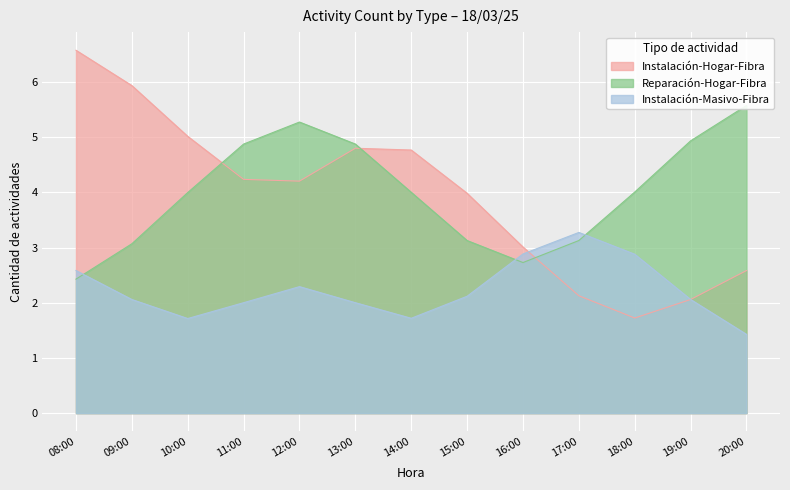

Rank the categories by Reparación-Hogar-Fibra value from lowest to highest.

18/03/25 08:00, 18/03/25 16:00, 18/03/25 09:00, 18/03/25 15:00, 18/03/25 17:00, 18/03/25 10:00, 18/03/25 14:00, 18/03/25 18:00, 18/03/25 11:00, 18/03/25 13:00, 18/03/25 19:00, 18/03/25 12:00, 18/03/25 20:00